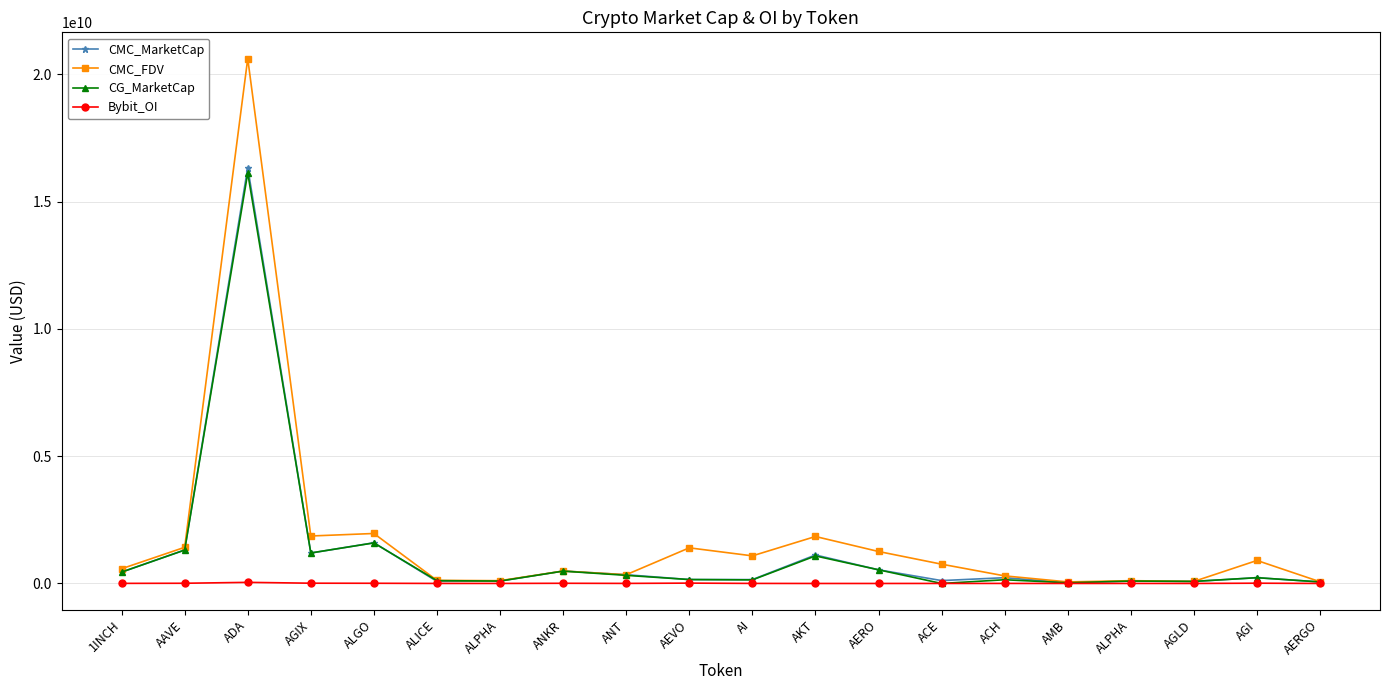

What is the label of the 17th point from the right?

AGIX